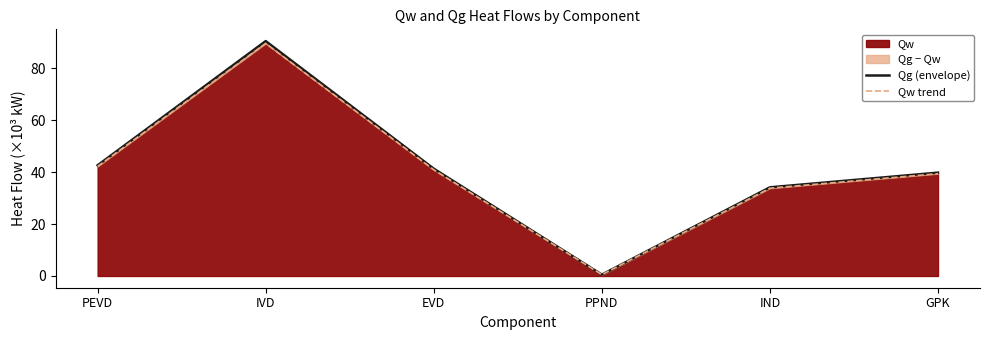

The Qw trend series shows 65.3 at EVD. True or false?

False